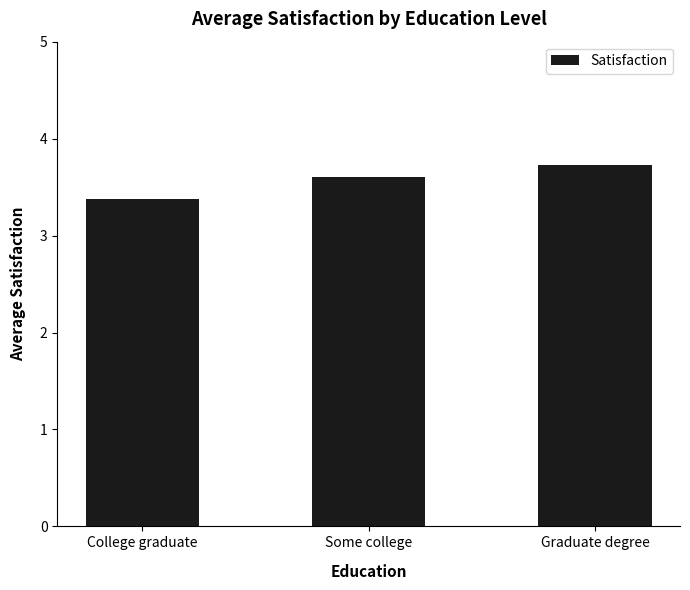

What is the label of the 1st bar from the right?

Graduate degree